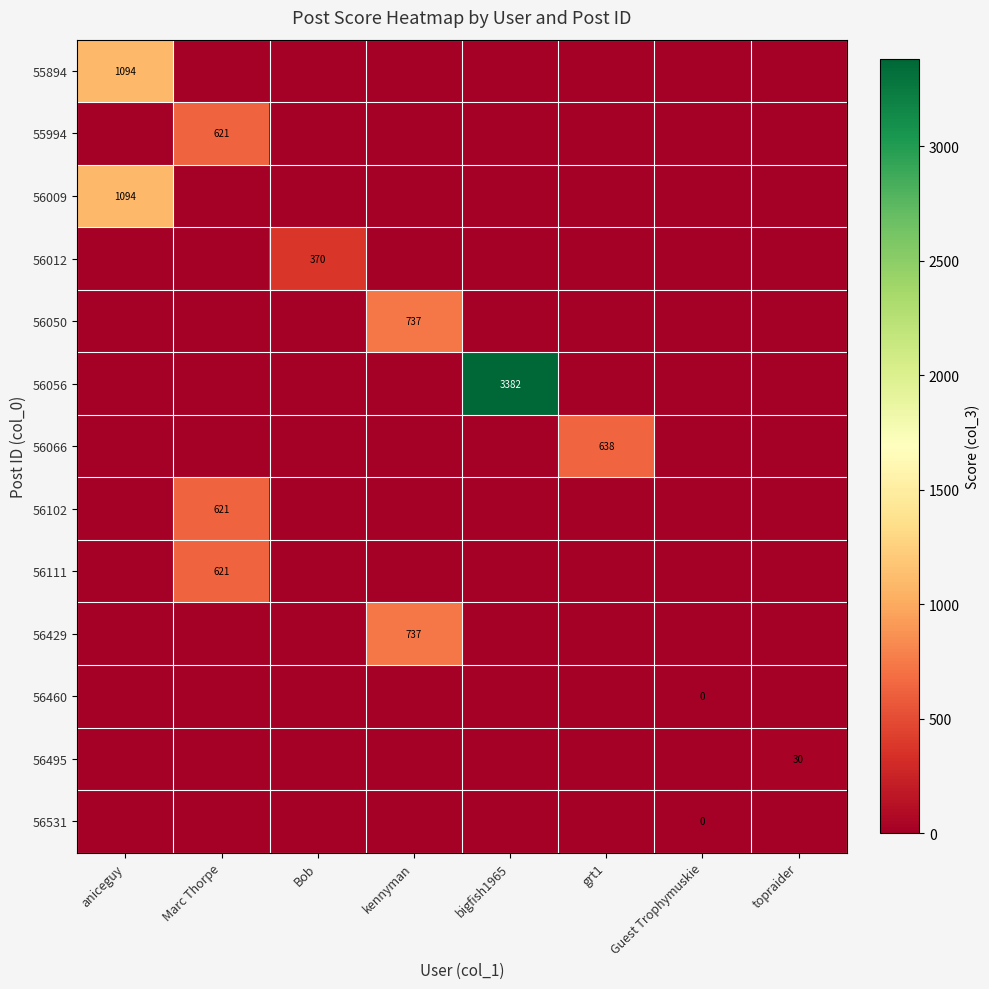

Is it true that 56050 equals -277 at Marc Thorpe?

False